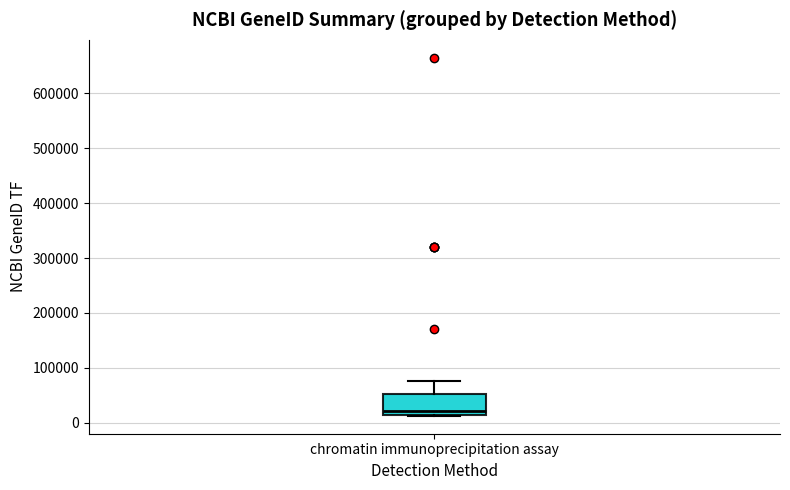

Where does the upper whisker of the box for chromatin immunoprecipitation assay end on the y-axis? The values are not printed on the chart, so give them approximately, as read against the axis.

80000